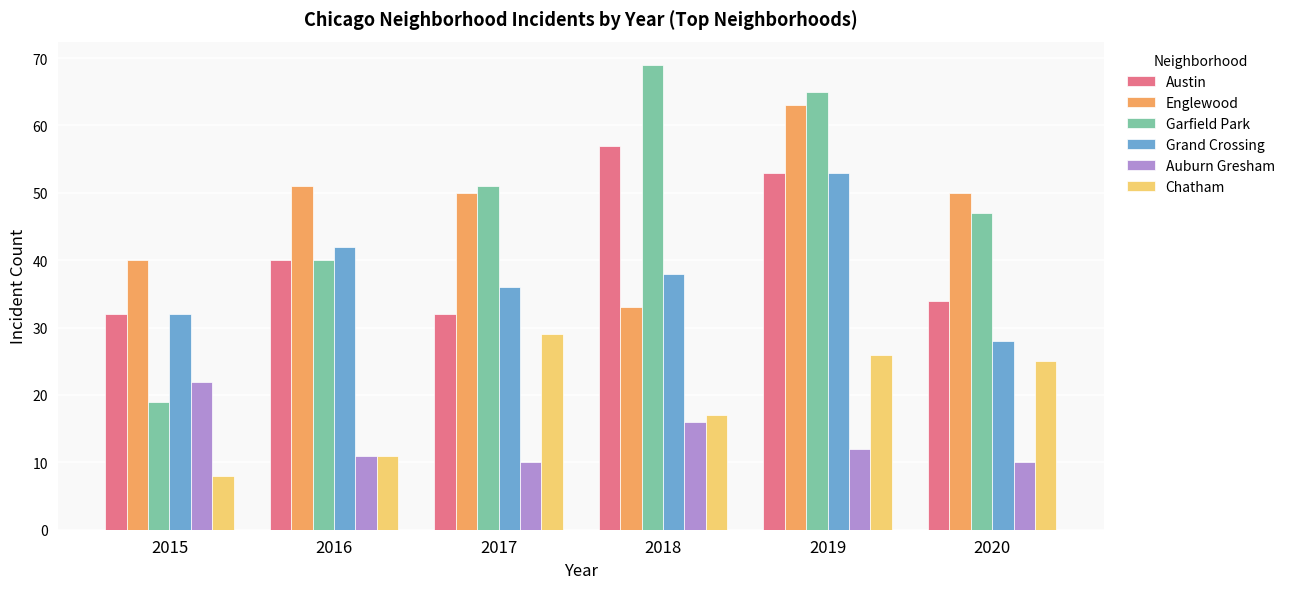

Reading right to left, what are all the values shown in this chart?

Austin: 34	53	57	32	40	32
Englewood: 50	63	33	50	51	40
Garfield Park: 47	65	69	51	40	19
Grand Crossing: 28	53	38	36	42	32
Auburn Gresham: 10	12	16	10	11	22
Chatham: 25	26	17	29	11	8